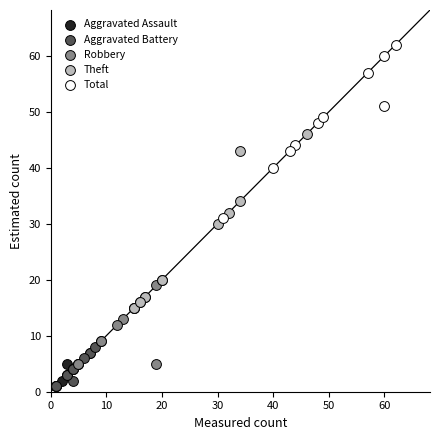

Which series contains the highest Y value?

Total